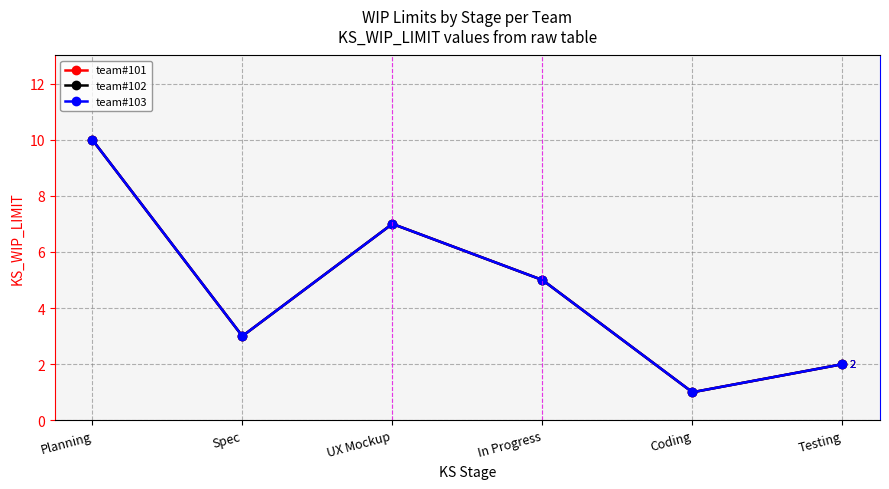

Where is team#101 nearest to the value 5?

In Progress